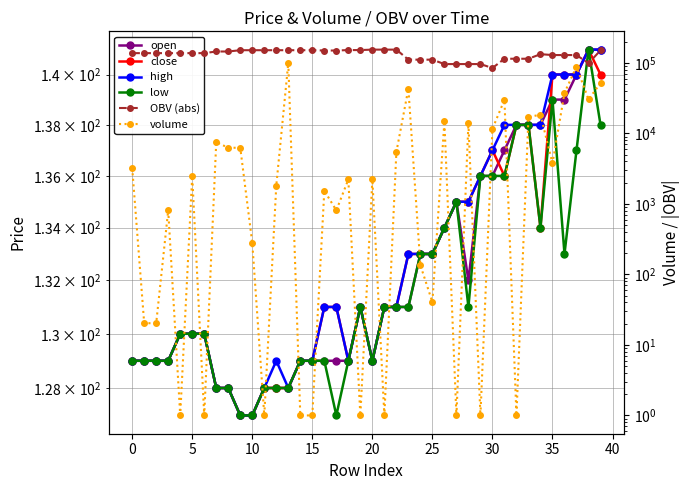

At which category is the sum across all series the highest?

13